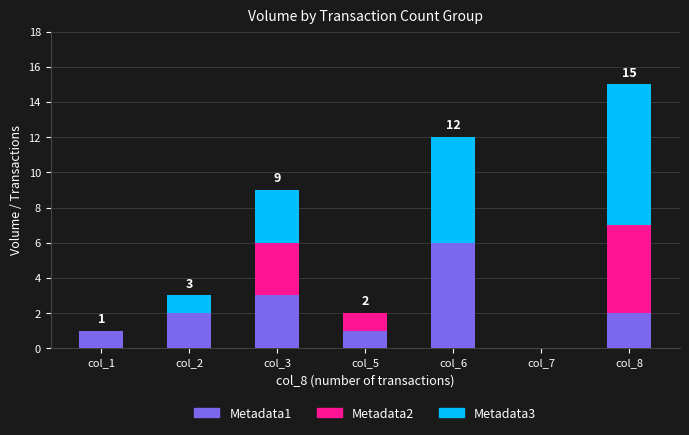

Does the chart contain stacked bars?

Yes